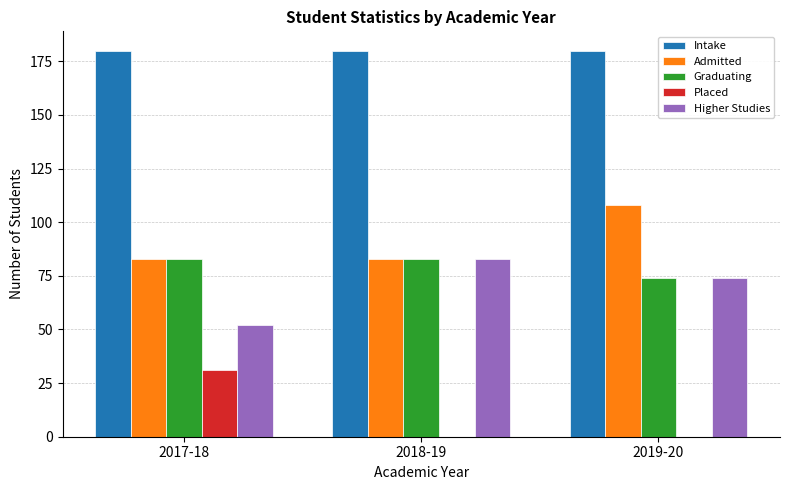

What are all the series names shown in the legend?

Intake, Admitted, Graduating, Placed, Higher Studies